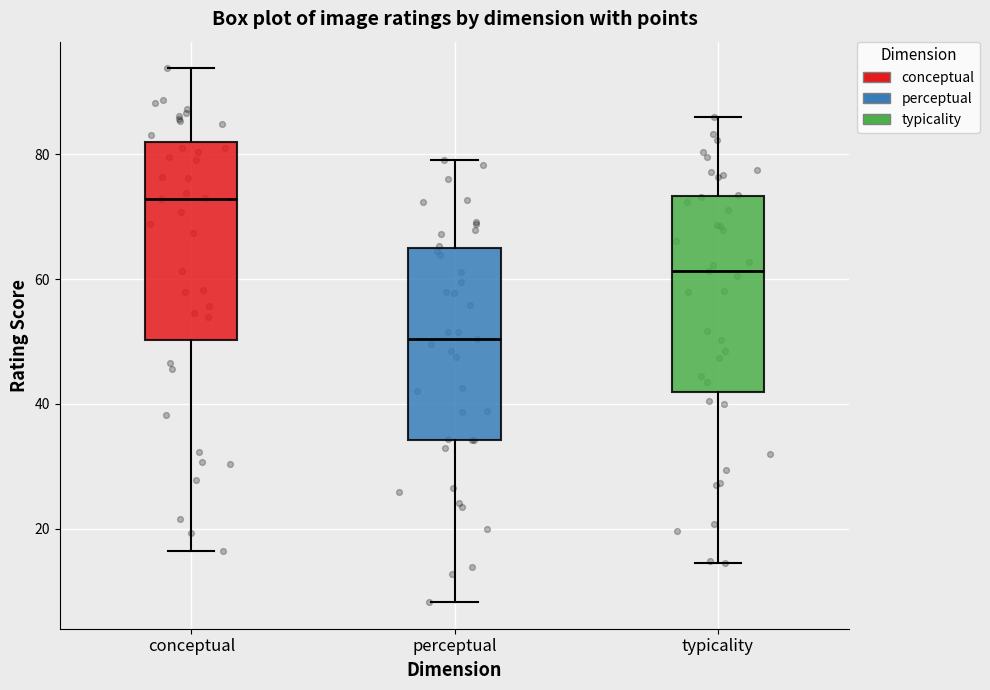

Reading left to right, read every box against the y-axis: the position of its median line, the range the box covers, and the ends of its whiskers. The values are not printed on the chart, so give them approximately, as read against the axis.

conceptual: median 72, box 50 to 82, whiskers 16 to 94
perceptual: median 50, box 34 to 64, whiskers 8 to 80
typicality: median 62, box 42 to 74, whiskers 14 to 86